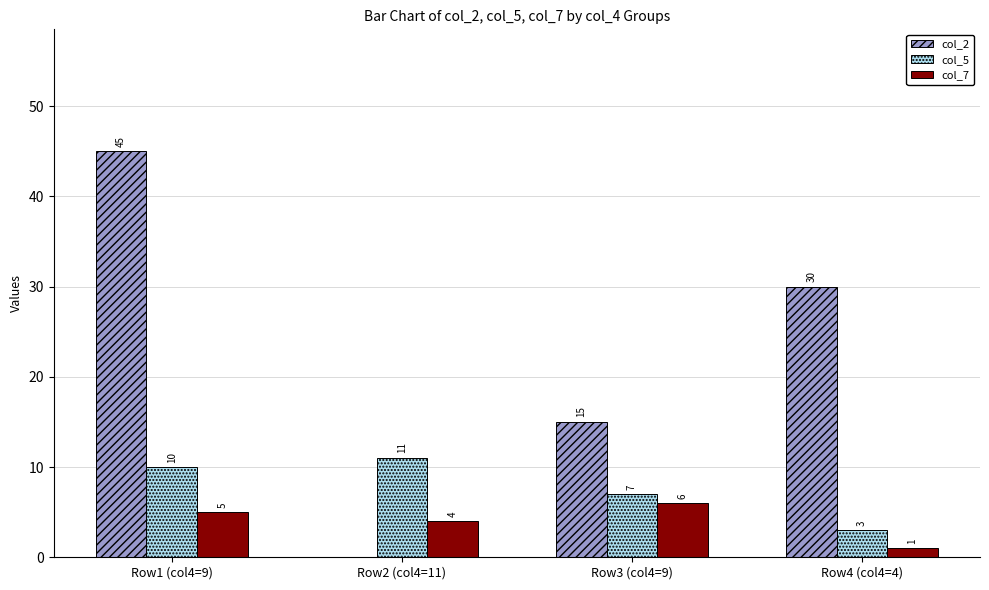

Reading right to left, list all the values displayed in this chart.

col_2: 30	15	0	45
col_5: 3	7	11	10
col_7: 1	6	4	5